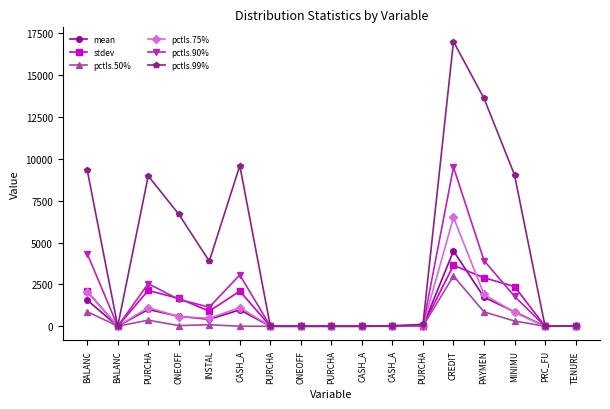

The pctls.90% series shows 1.0 at BALANC. True or false?

True